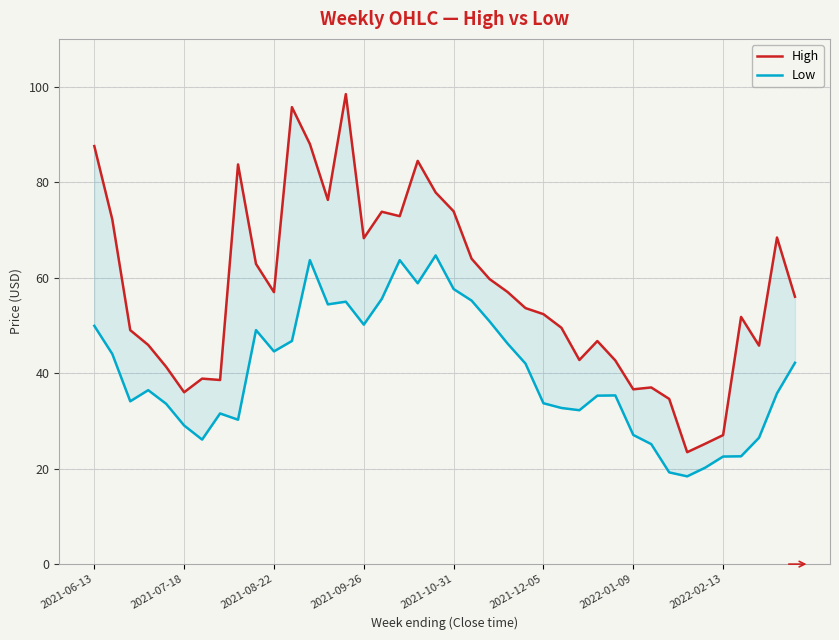

What is the difference between the second highest and minimum values in the Low series?

45.3